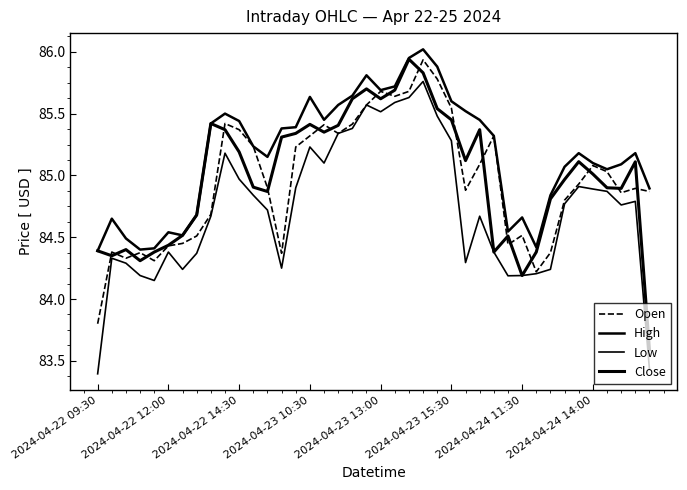

How many interior local valleys does the Close series have?

9